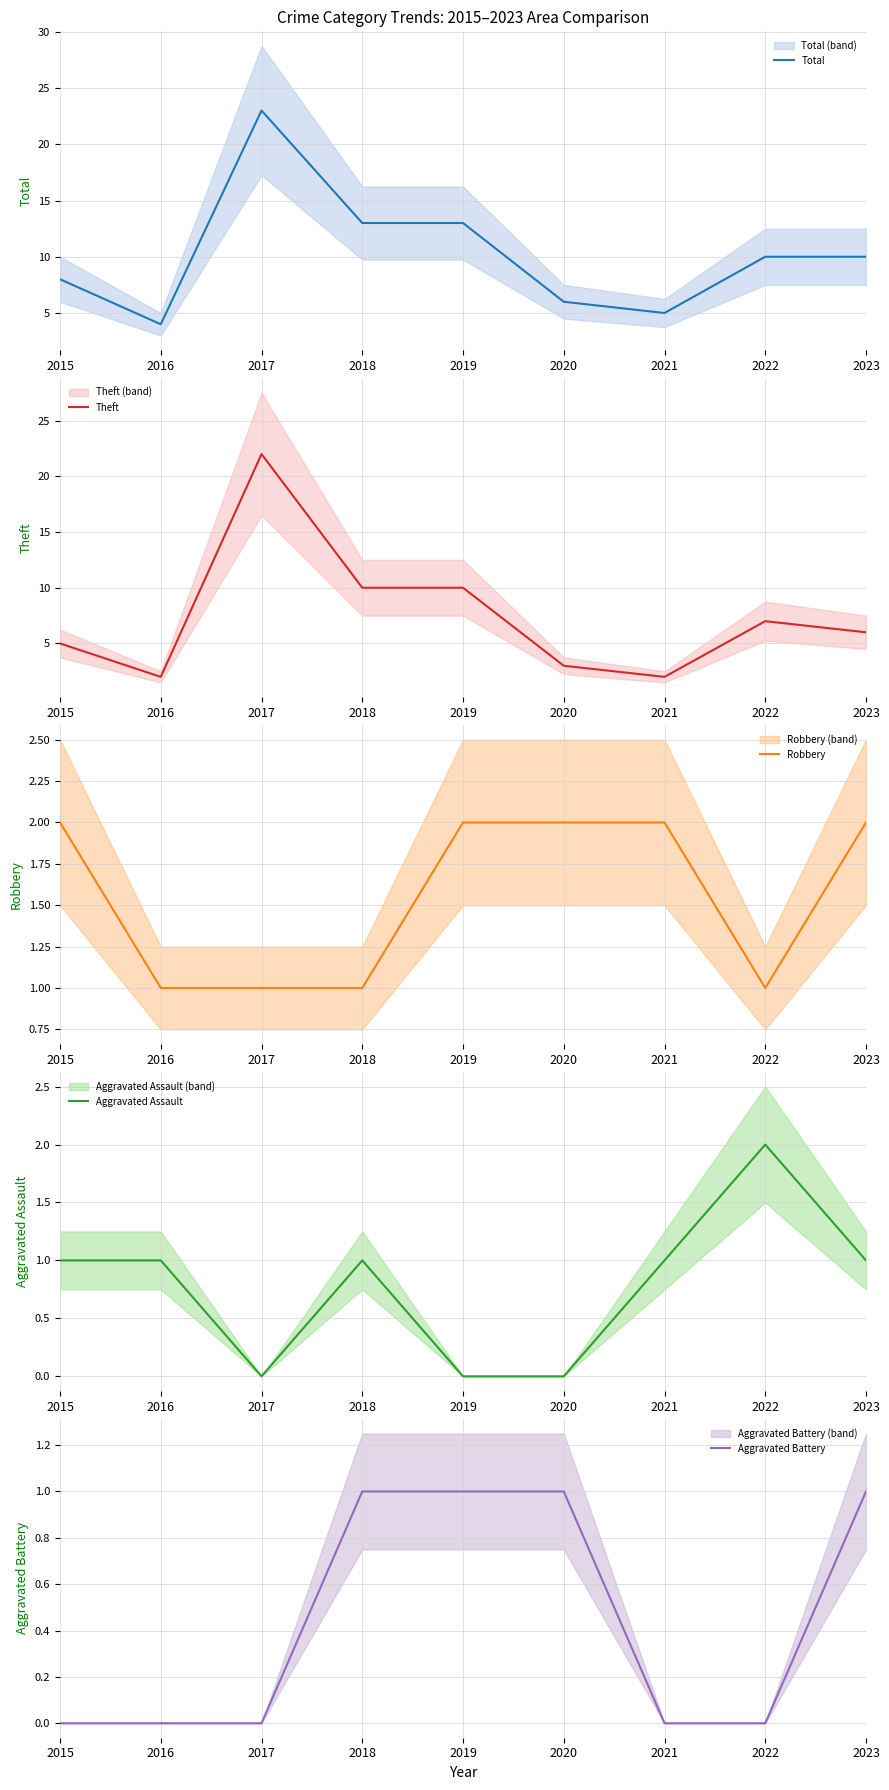

Count the Robbery values in the range 1 to 2.

9